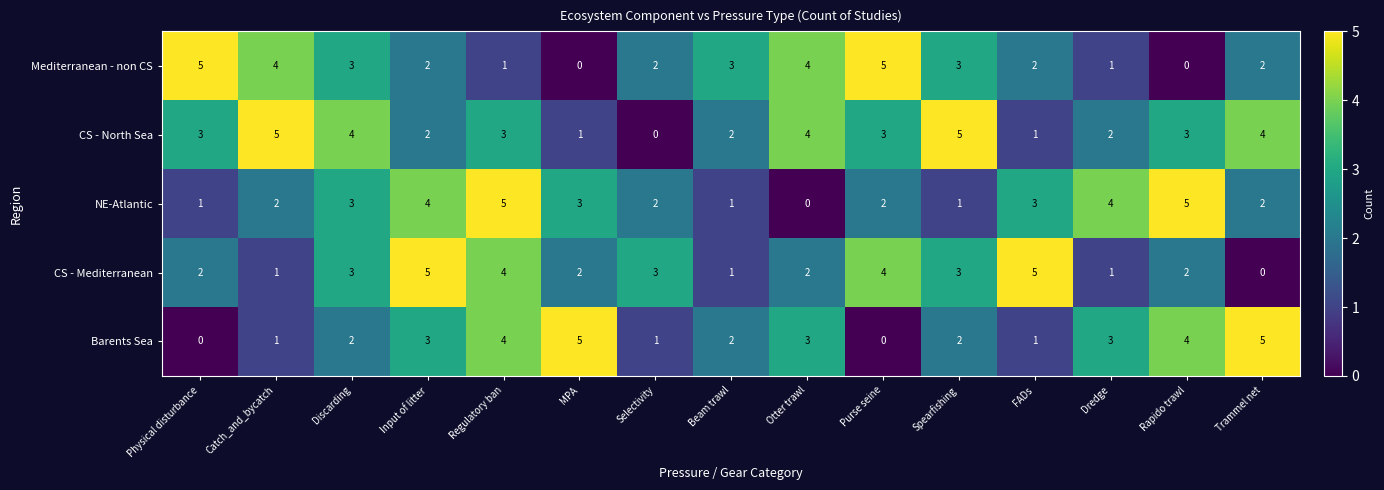

What is the approximate value of Barents Sea at MPA?

5